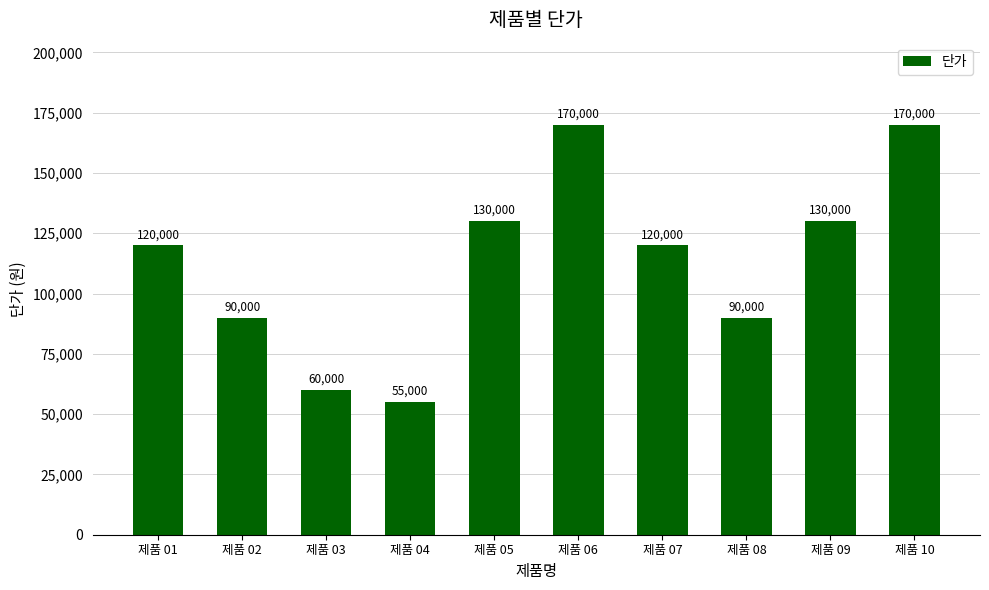

Which has a higher value, 제품 09 or 제품 01?

제품 09